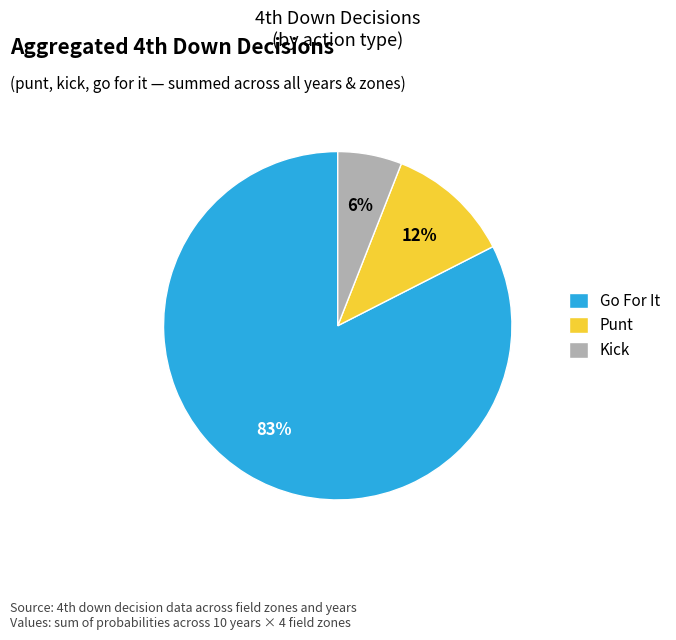

How many slices are in this pie chart?

3